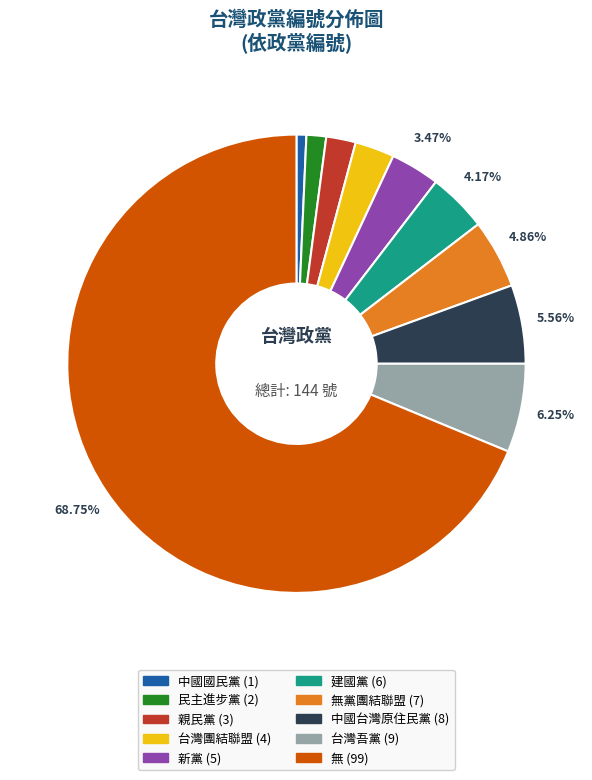

Is there a majority slice in this chart?

Yes